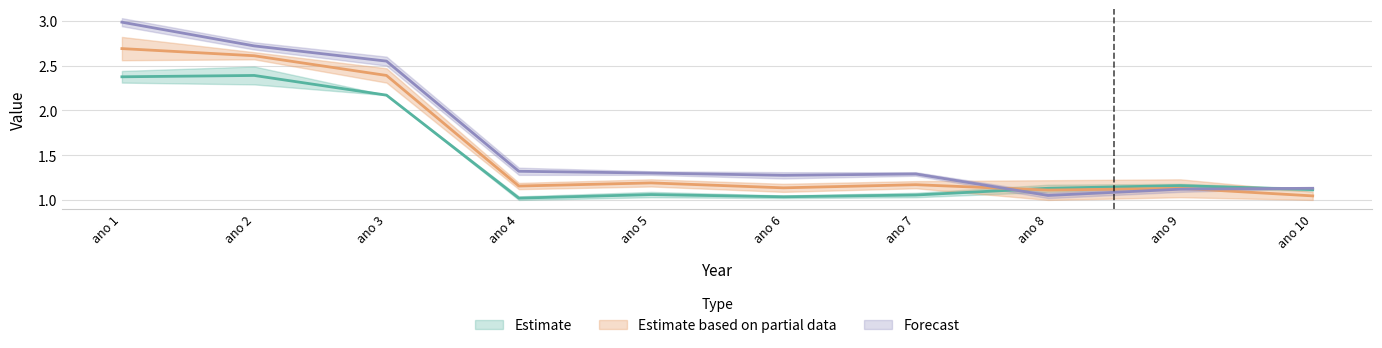

What is the difference between the second highest and minimum values in the ano 10 series?

1.7